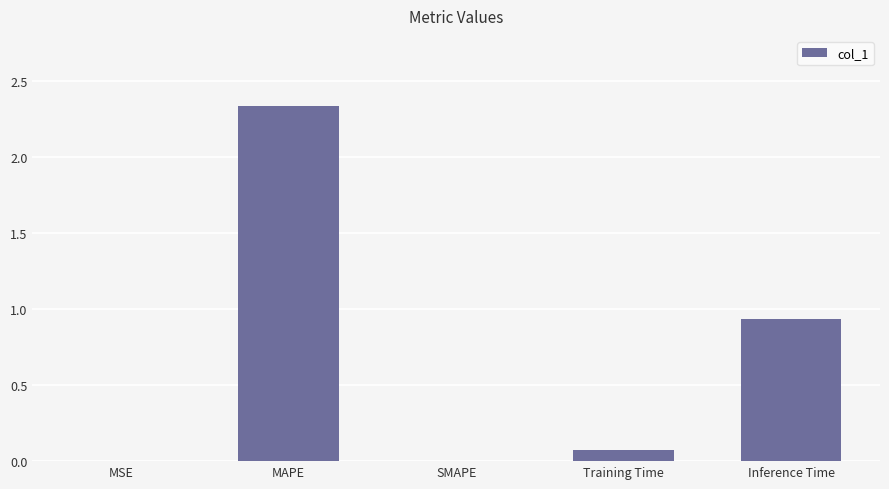

Is it true that the value at SMAPE is 0.0?

True